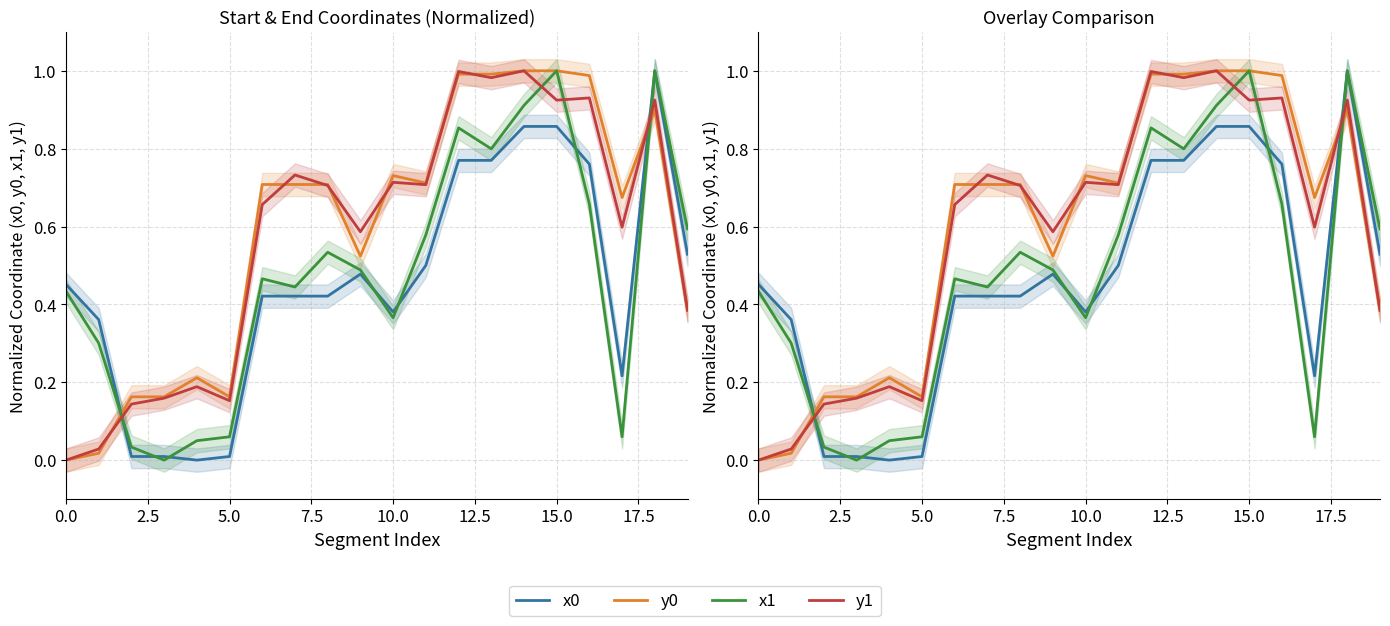

What is the difference between the second highest and minimum values in the y0 series?

1.0